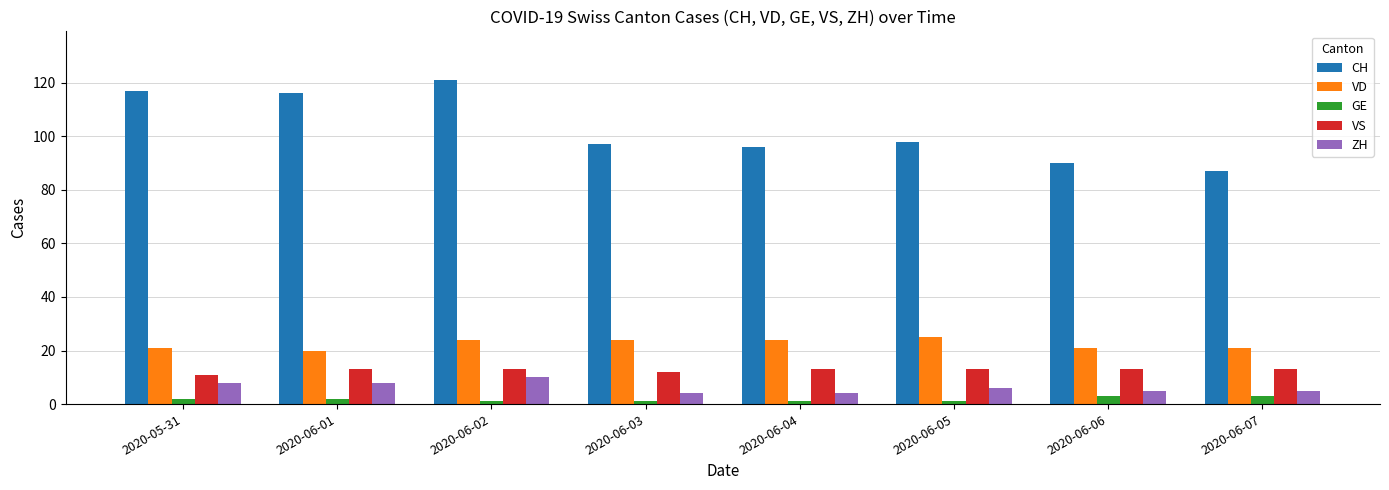

How many groups of bars are there?

8